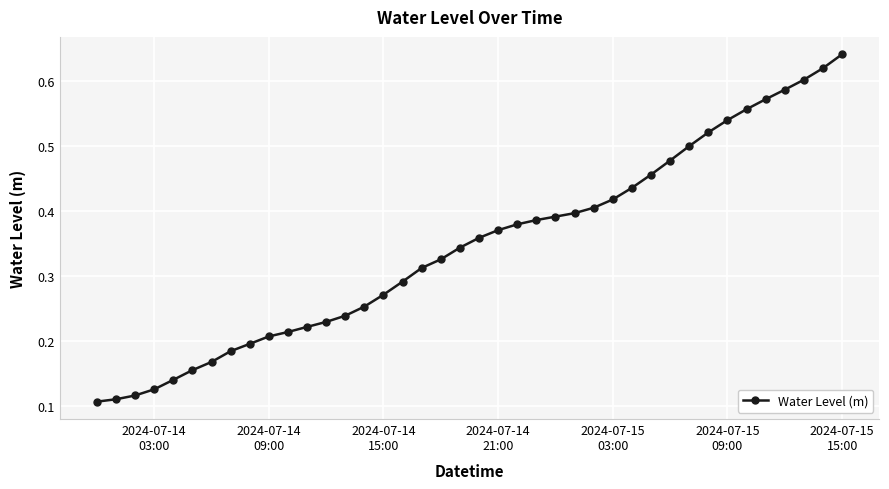

What is the sum of all values?

13.8